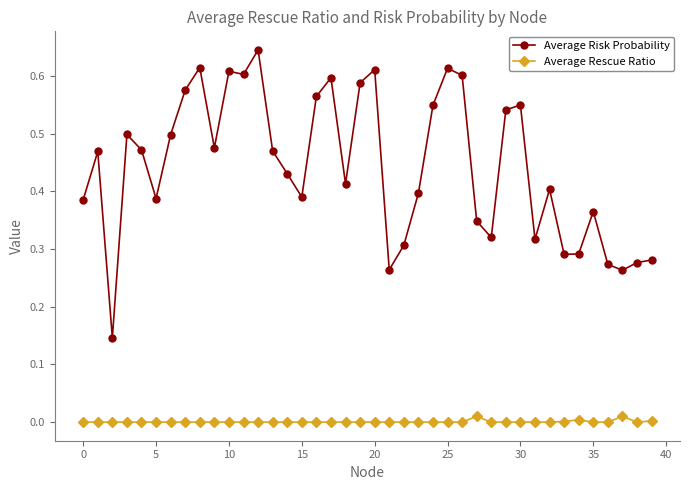

Which series has the largest total across all categories?

Average Risk Probability